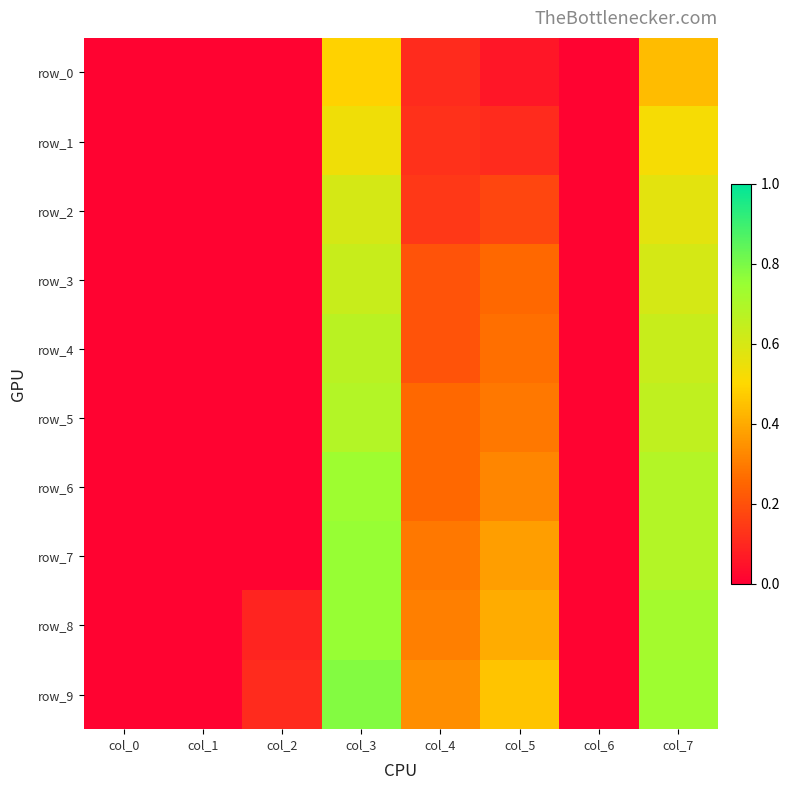

Reading left to right, what are all the values shown in this chart?

row_0: col_0=0.0	col_1=0.0	col_2=0.0	col_3=0.5	col_4=0.1	col_5=0.1	col_6=0.0	col_7=0.4
row_1: col_0=0.0	col_1=0.0	col_2=0.0	col_3=0.5	col_4=0.1	col_5=0.1	col_6=0.0	col_7=0.5
row_2: col_0=0.0	col_1=0.0	col_2=0.0	col_3=0.6	col_4=0.1	col_5=0.2	col_6=0.0	col_7=0.6
row_3: col_0=0.0	col_1=0.0	col_2=0.0	col_3=0.6	col_4=0.2	col_5=0.3	col_6=0.0	col_7=0.6
row_4: col_0=0.0	col_1=0.0	col_2=0.0	col_3=0.7	col_4=0.2	col_5=0.3	col_6=0.0	col_7=0.6
row_5: col_0=0.0	col_1=0.0	col_2=0.0	col_3=0.7	col_4=0.3	col_5=0.3	col_6=0.0	col_7=0.7
row_6: col_0=0.0	col_1=0.0	col_2=0.0	col_3=0.7	col_4=0.3	col_5=0.3	col_6=0.0	col_7=0.7
row_7: col_0=0.0	col_1=0.0	col_2=0.0	col_3=0.8	col_4=0.3	col_5=0.4	col_6=0.0	col_7=0.7
row_8: col_0=0.0	col_1=0.0	col_2=0.1	col_3=0.8	col_4=0.3	col_5=0.4	col_6=0.0	col_7=0.7
row_9: col_0=0.0	col_1=0.0	col_2=0.1	col_3=0.8	col_4=0.3	col_5=0.5	col_6=0.0	col_7=0.7